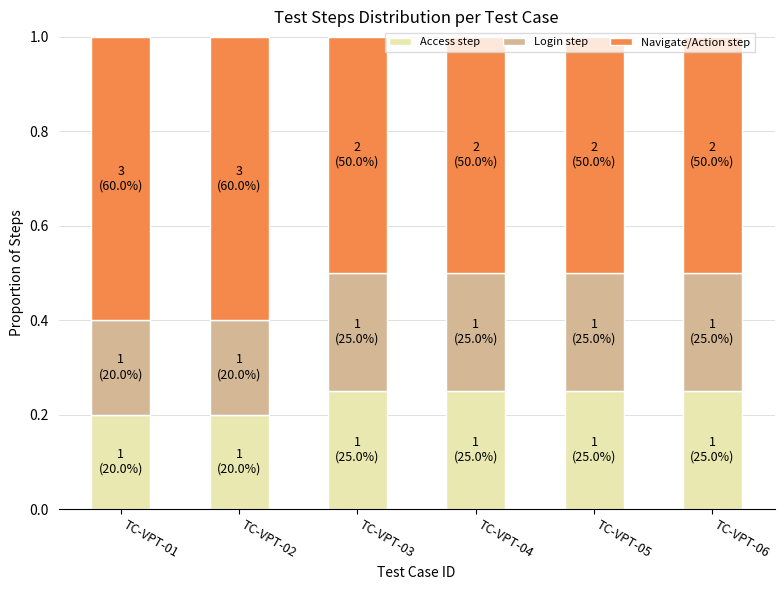

What is the total value across all series at TC-VPT-02?

1.0